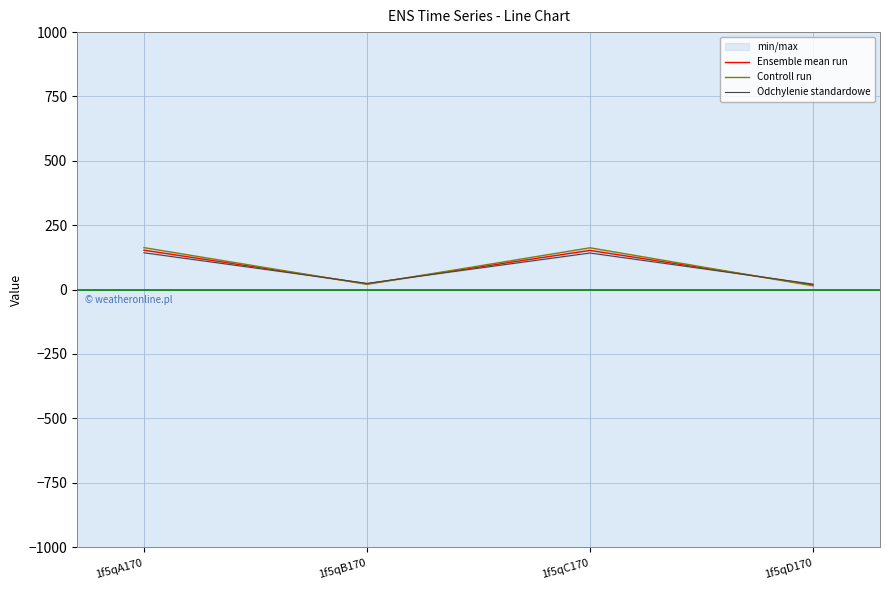

True or false: Ensemble mean run and Controll run intersect in this chart.

True